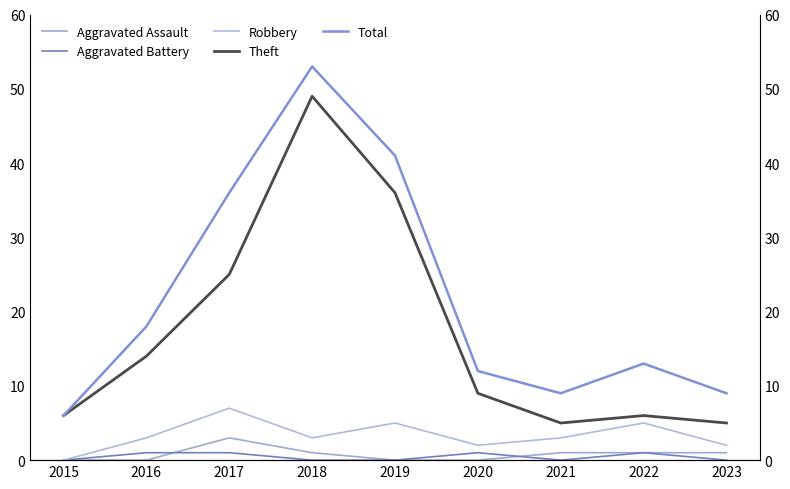

What is the sum of all Total values?

197